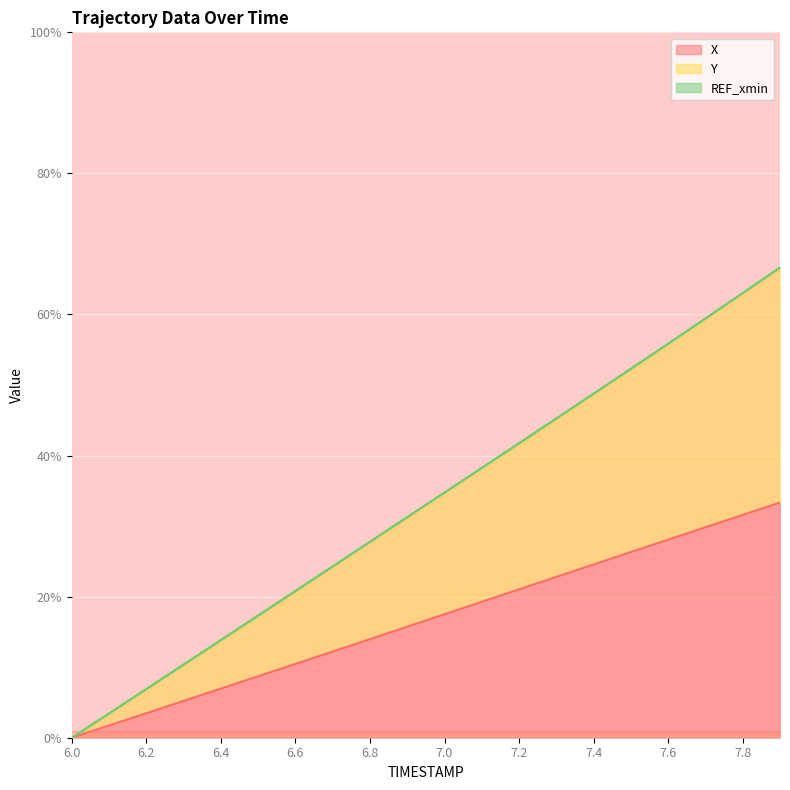

What is the label of the 14th point from the right?

6.6